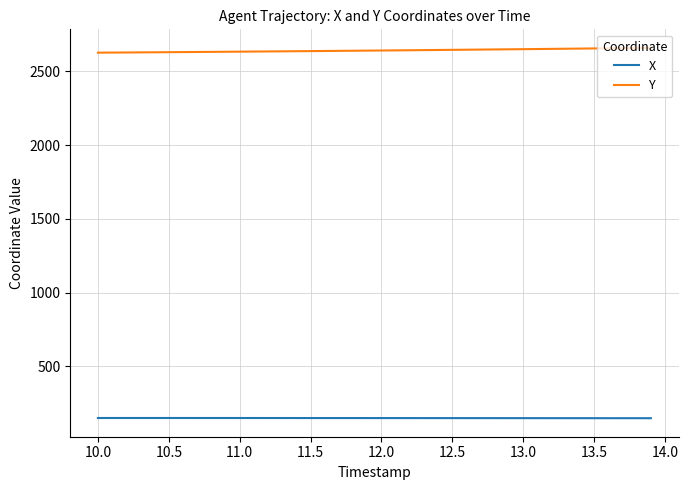

Is this an area chart (filled region under the line)?

No